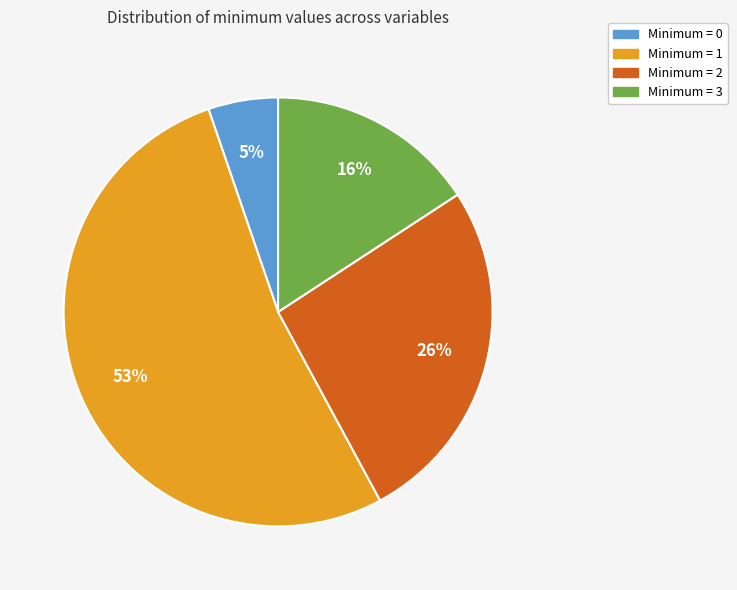

Which slice is the largest?

Minimum = 1